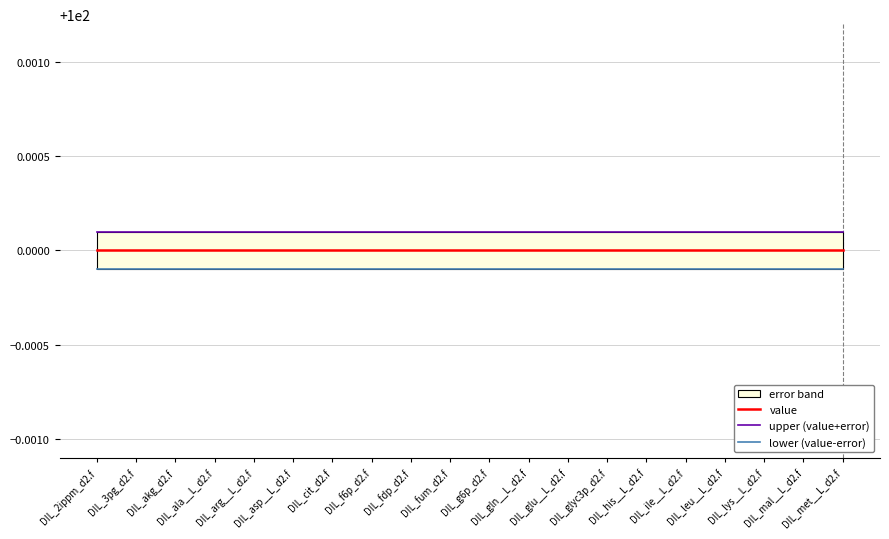

Which has a higher value, DIL_3pg_d2.f or DIL_akg_d2.f?

DIL_3pg_d2.f